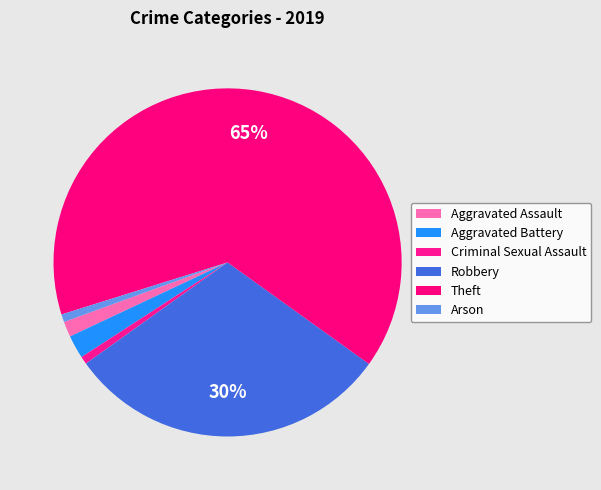

Which category has the smallest portion of the pie?

Criminal Sexual Assault